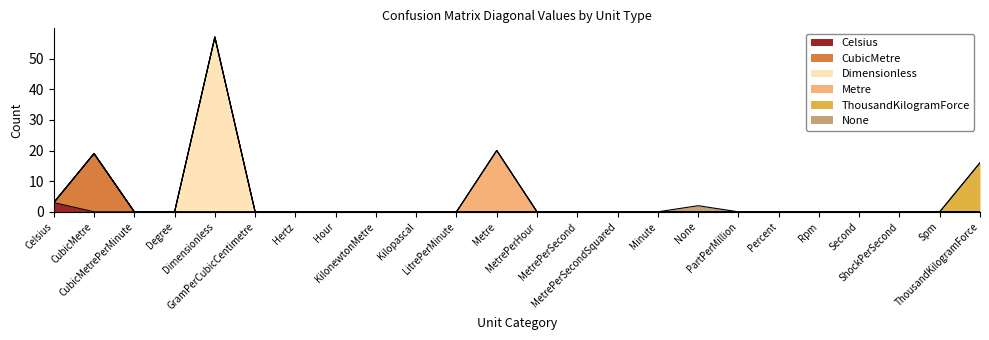

At which label does Dimensionless reach its peak?

Dimensionless